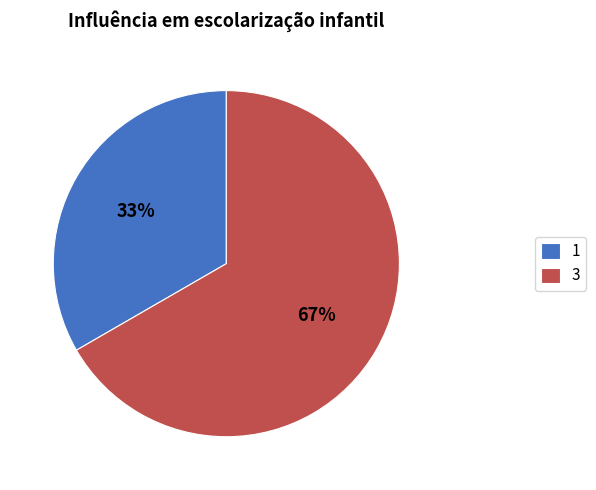

The 1 slice represents 26% of the pie. True or false?

False